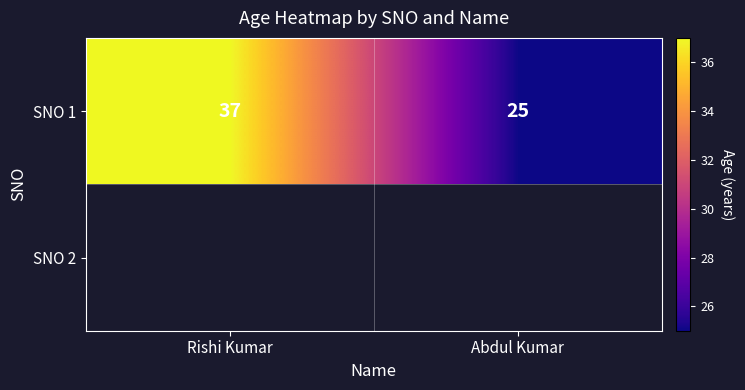

The chart shows a value of 41 at Abdul Kumar. True or false?

False